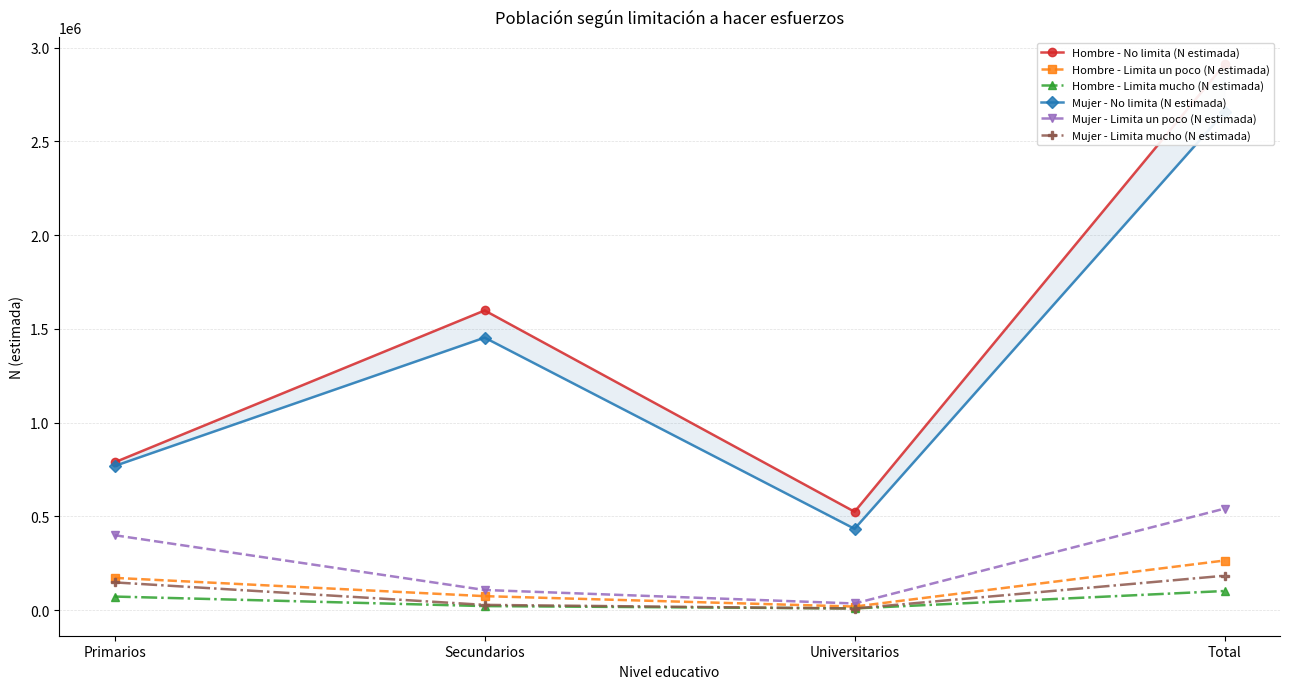

Count the Mujer - No limita (N estimada) values in the range 768587 to 2655182.

3